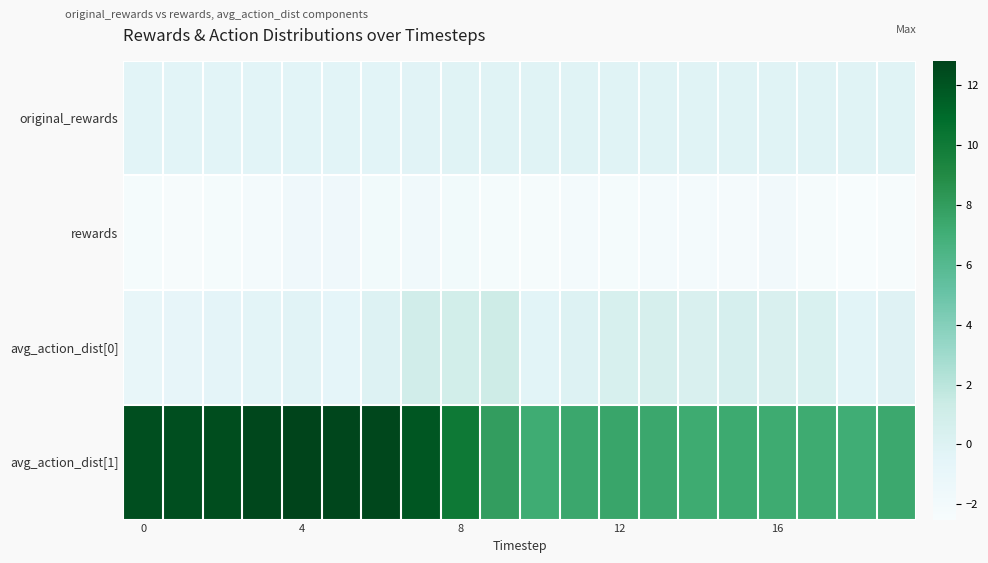

Which series has the largest range (max minus min)?

avg_action_dist[1]